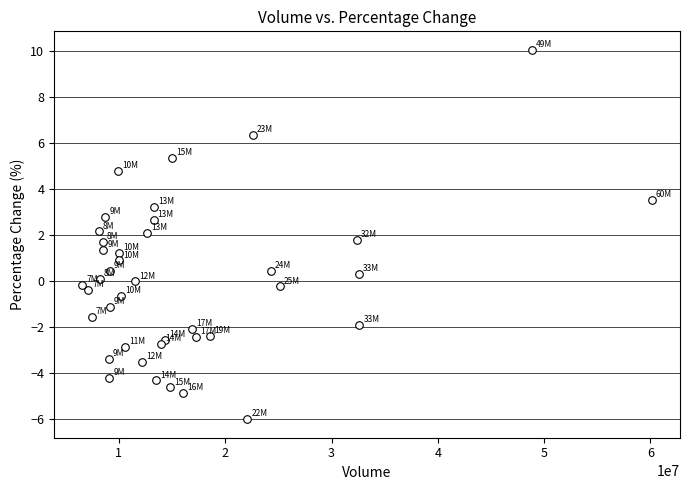

What is the range of Y values (max minus min)?

16.1